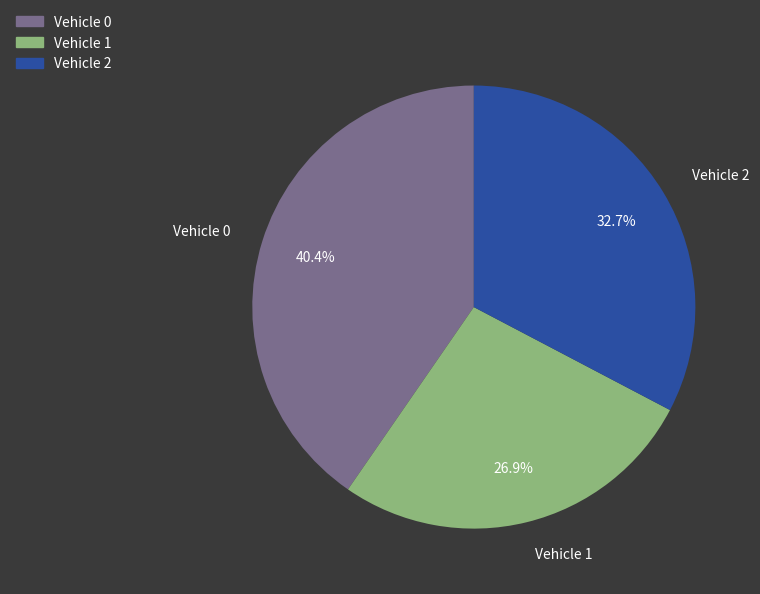

Is there any slice that represents more than half of the pie?

No